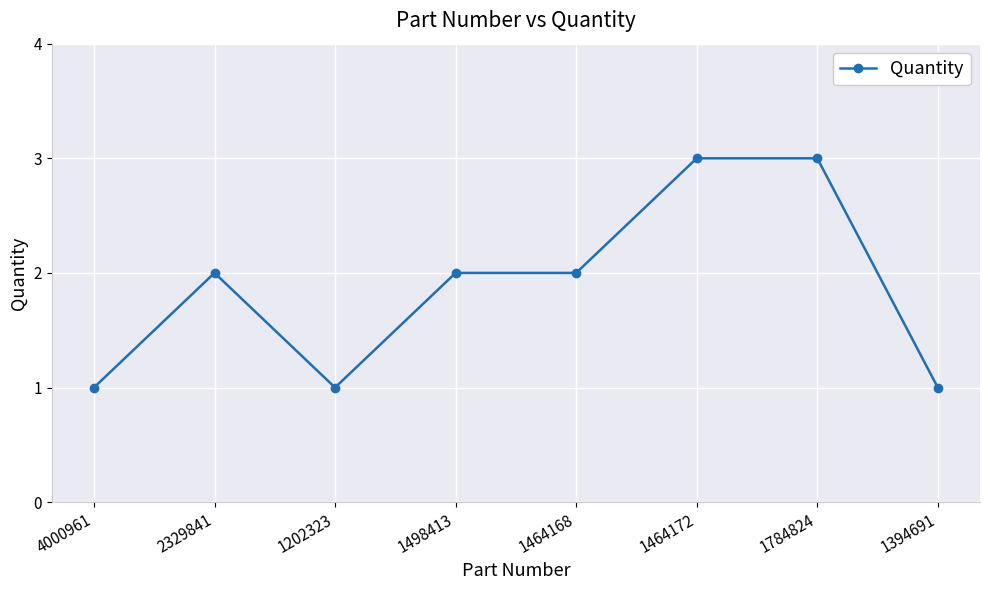

Reading left to right, list all the values displayed in this chart.

4000961=1	2329841=2	1202323=1	1498413=2	1464168=2	1464172=3	1784824=3	1394691=1